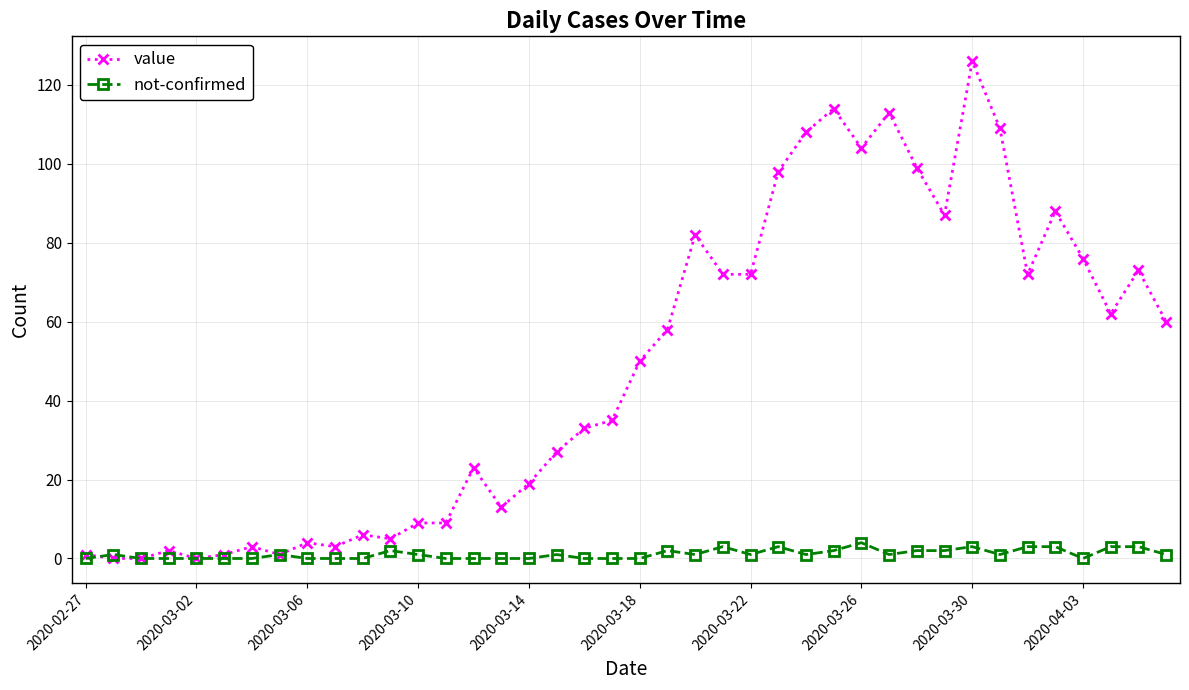

Which series has the largest total across all categories?

value